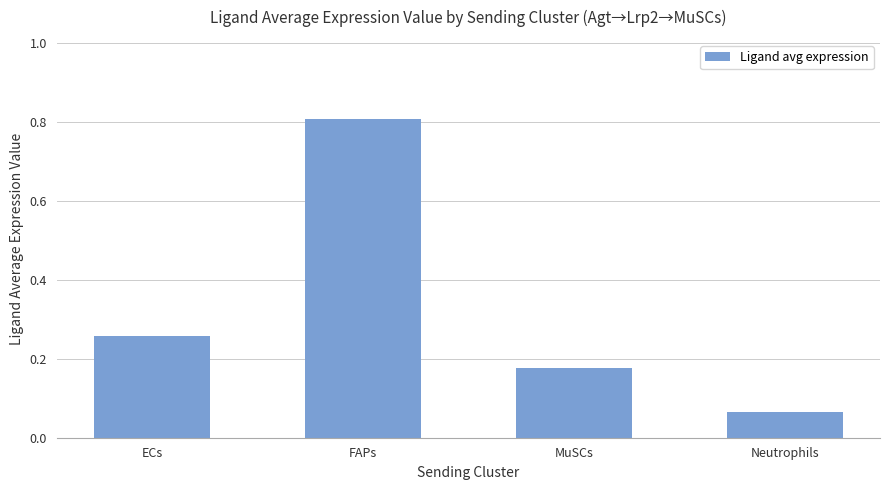

Rank the categories by value from lowest to highest.

Neutrophils, MuSCs, ECs, FAPs